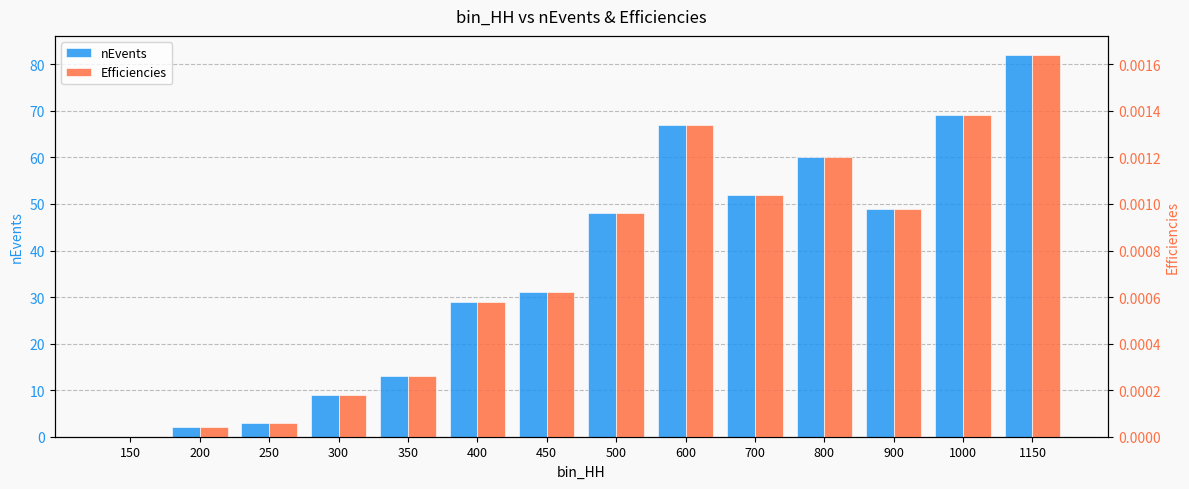

At 800, list the series in order from smallest to largest.

Efficiencies, nEvents